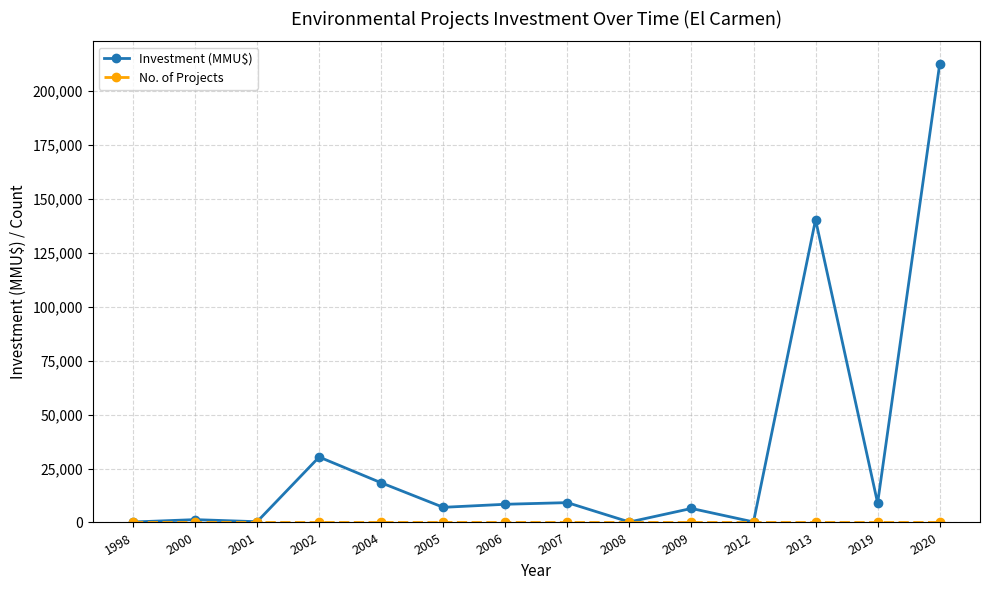

What is the greatest value displayed?

212500